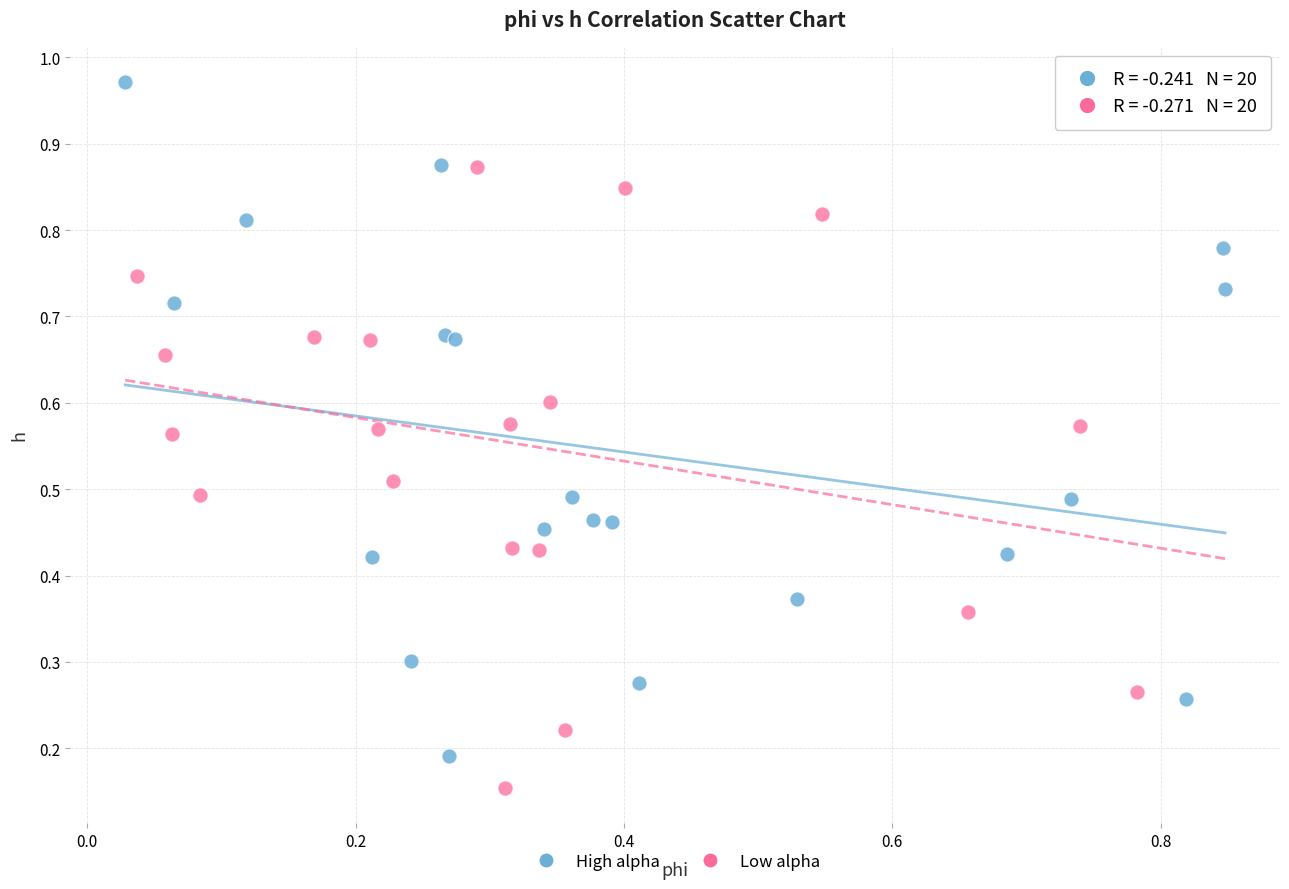

Which series reaches the maximum Y coordinate?

High alpha